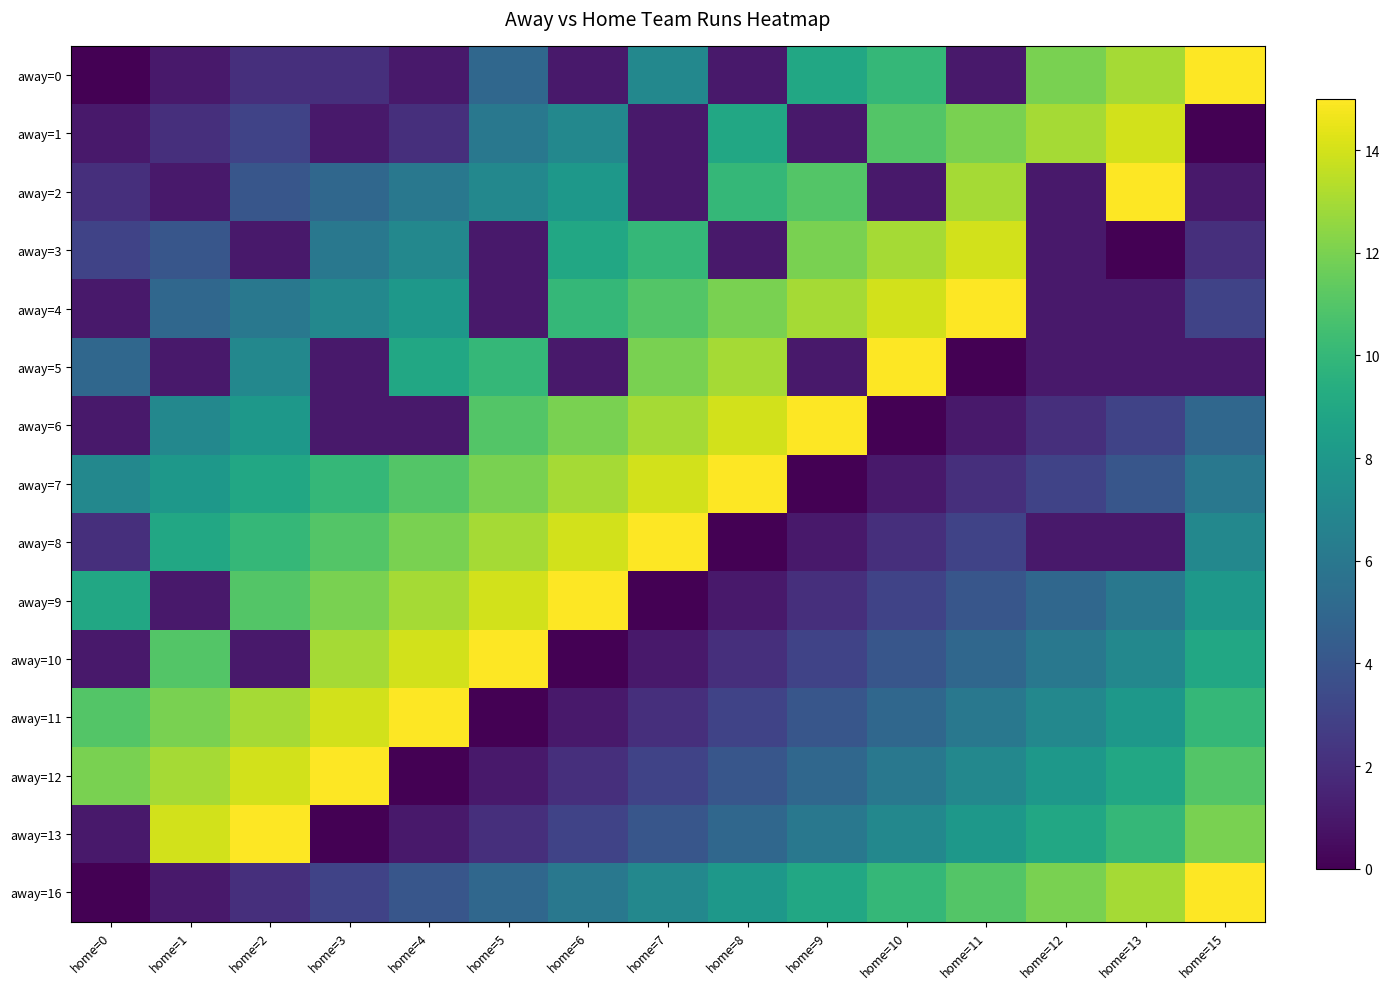

Reading right to left, list all the values displayed in this chart.

away=0: home=15=15	home=13=13	home=12=12	home=11=1	home=10=10	home=9=9	home=8=1	home=7=7	home=6=1	home=5=5	home=4=1	home=3=2	home=2=2	home=1=1	home=0=0
away=1: home=15=0	home=13=14	home=12=13	home=11=12	home=10=11	home=9=1	home=8=9	home=7=1	home=6=7	home=5=6	home=4=2	home=3=1	home=2=3	home=1=2	home=0=1
away=2: home=15=1	home=13=15	home=12=1	home=11=13	home=10=1	home=9=11	home=8=10	home=7=1	home=6=8	home=5=7	home=4=6	home=3=5	home=2=4	home=1=1	home=0=2
away=3: home=15=2	home=13=0	home=12=1	home=11=14	home=10=13	home=9=12	home=8=1	home=7=10	home=6=9	home=5=1	home=4=7	home=3=6	home=2=1	home=1=4	home=0=3
away=4: home=15=3	home=13=1	home=12=1	home=11=15	home=10=14	home=9=13	home=8=12	home=7=11	home=6=10	home=5=1	home=4=8	home=3=7	home=2=6	home=1=5	home=0=1
away=5: home=15=1	home=13=1	home=12=1	home=11=0	home=10=15	home=9=1	home=8=13	home=7=12	home=6=1	home=5=10	home=4=9	home=3=1	home=2=7	home=1=1	home=0=5
away=6: home=15=5	home=13=3	home=12=2	home=11=1	home=10=0	home=9=15	home=8=14	home=7=13	home=6=12	home=5=11	home=4=1	home=3=1	home=2=8	home=1=7	home=0=1
away=7: home=15=6	home=13=4	home=12=3	home=11=2	home=10=1	home=9=0	home=8=15	home=7=14	home=6=13	home=5=12	home=4=11	home=3=10	home=2=9	home=1=8	home=0=7
away=8: home=15=7	home=13=1	home=12=1	home=11=3	home=10=2	home=9=1	home=8=0	home=7=15	home=6=14	home=5=13	home=4=12	home=3=11	home=2=10	home=1=9	home=0=2
away=9: home=15=8	home=13=6	home=12=5	home=11=4	home=10=3	home=9=2	home=8=1	home=7=0	home=6=15	home=5=14	home=4=13	home=3=12	home=2=11	home=1=1	home=0=9
away=10: home=15=9	home=13=7	home=12=6	home=11=5	home=10=4	home=9=3	home=8=2	home=7=1	home=6=0	home=5=15	home=4=14	home=3=13	home=2=1	home=1=11	home=0=1
away=11: home=15=10	home=13=8	home=12=7	home=11=6	home=10=5	home=9=4	home=8=3	home=7=2	home=6=1	home=5=0	home=4=15	home=3=14	home=2=13	home=1=12	home=0=11
away=12: home=15=11	home=13=9	home=12=8	home=11=7	home=10=6	home=9=5	home=8=4	home=7=3	home=6=2	home=5=1	home=4=0	home=3=15	home=2=14	home=1=13	home=0=12
away=13: home=15=12	home=13=10	home=12=9	home=11=8	home=10=7	home=9=6	home=8=5	home=7=4	home=6=3	home=5=2	home=4=1	home=3=0	home=2=15	home=1=14	home=0=1
away=16: home=15=15	home=13=13	home=12=12	home=11=11	home=10=10	home=9=9	home=8=8	home=7=7	home=6=6	home=5=5	home=4=4	home=3=3	home=2=2	home=1=1	home=0=0